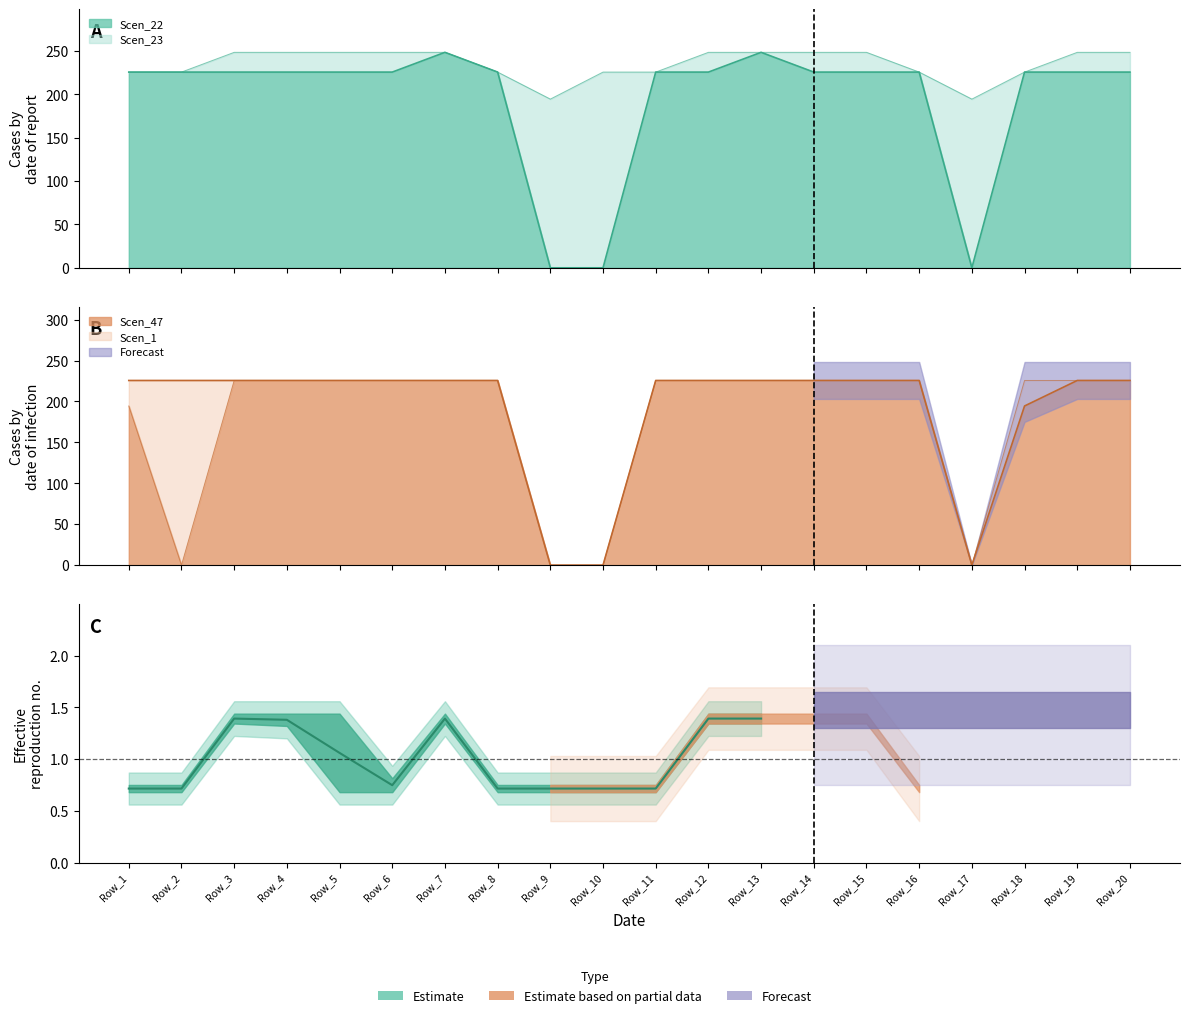

How many positive values does the Scen_1 series have?

16